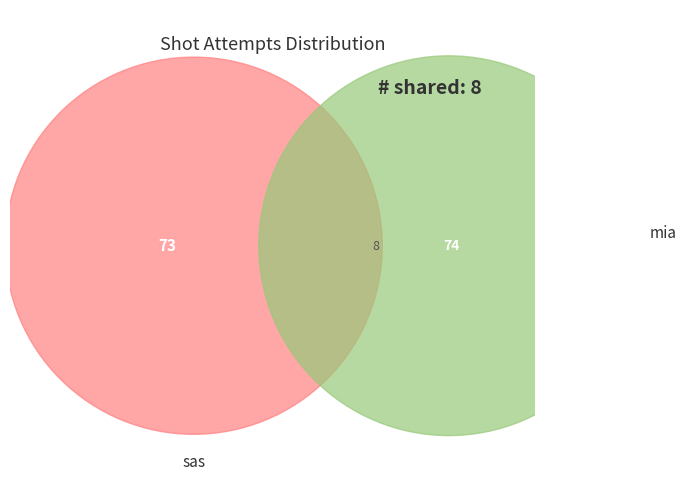

Does Tim Duncan represent more than half of the total?

No